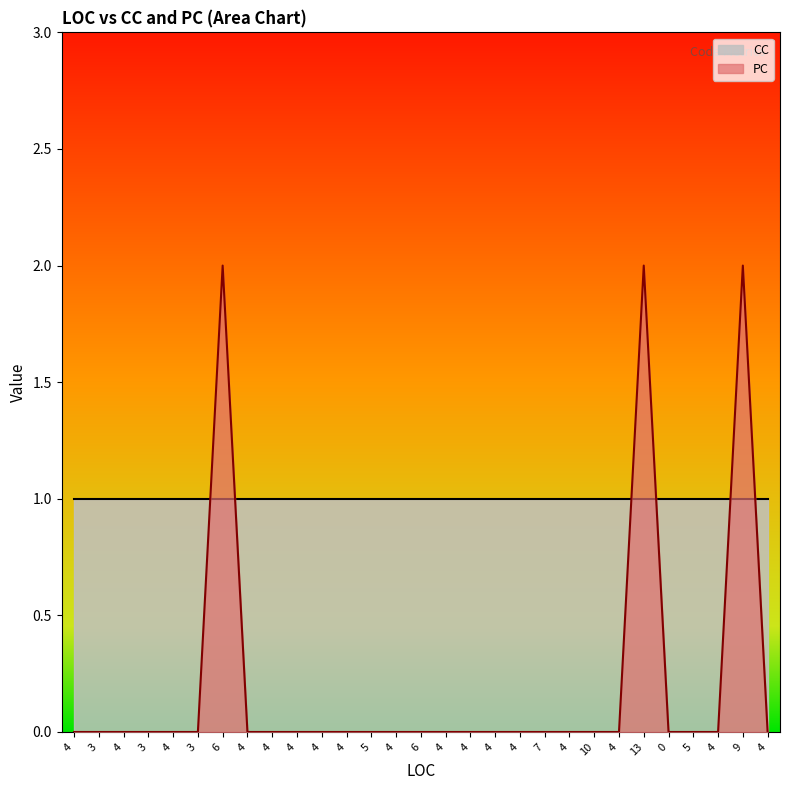

Count the number of values greater than 0.

3